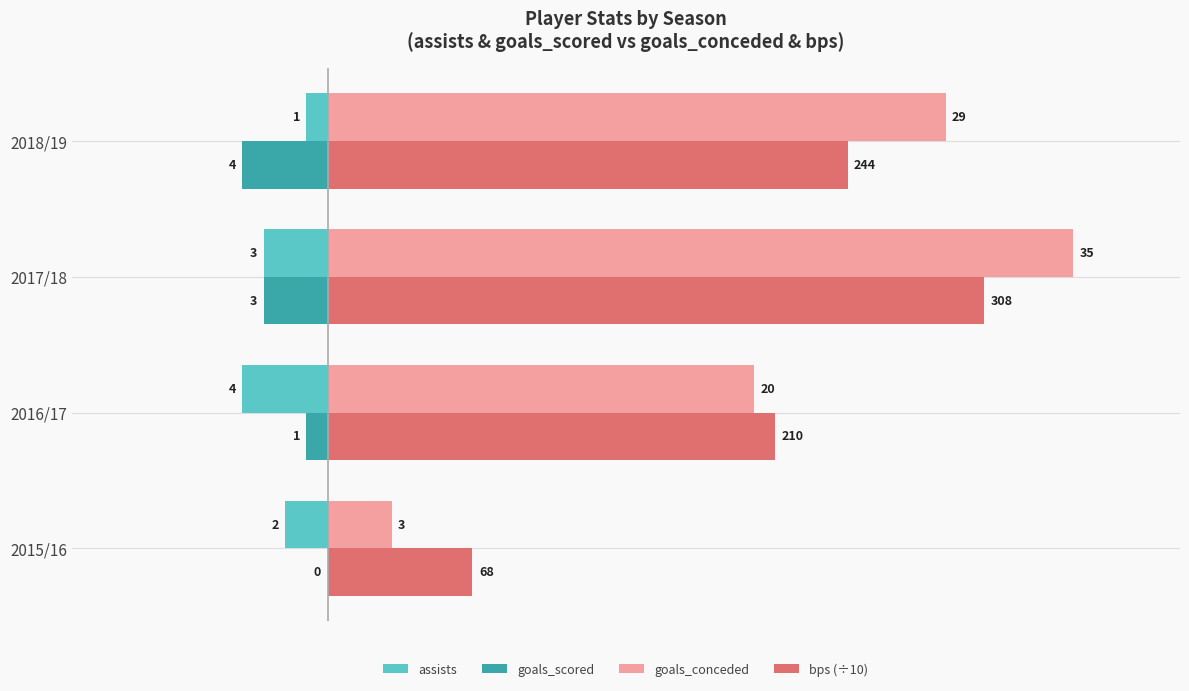

What position from the left is 2017/18?

3